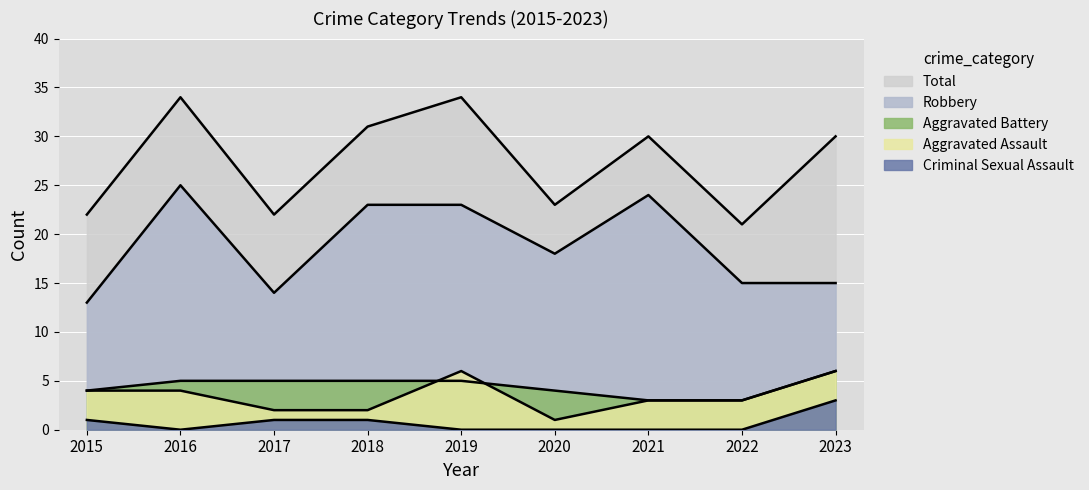

What is the highest value of the Total series?

34